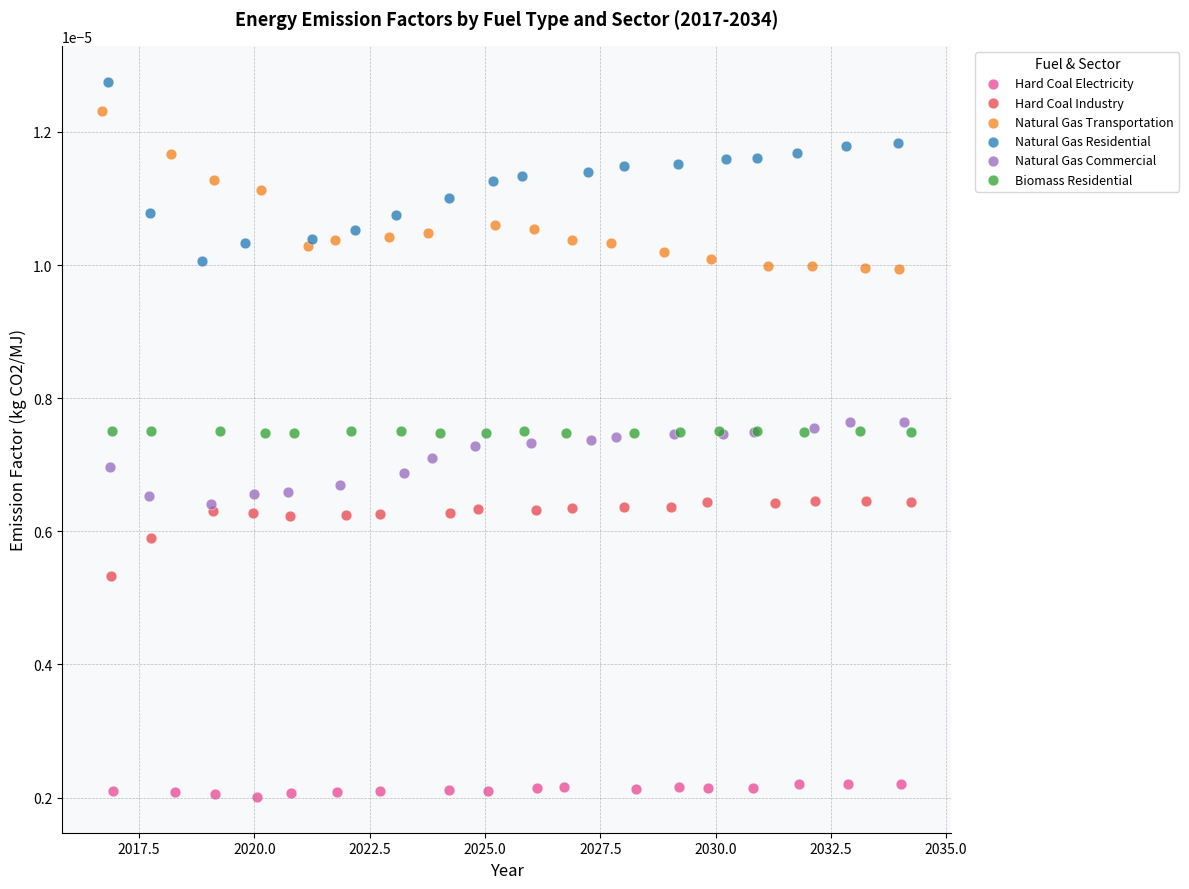

Which series reaches the maximum Y coordinate?

Natural Gas Residential